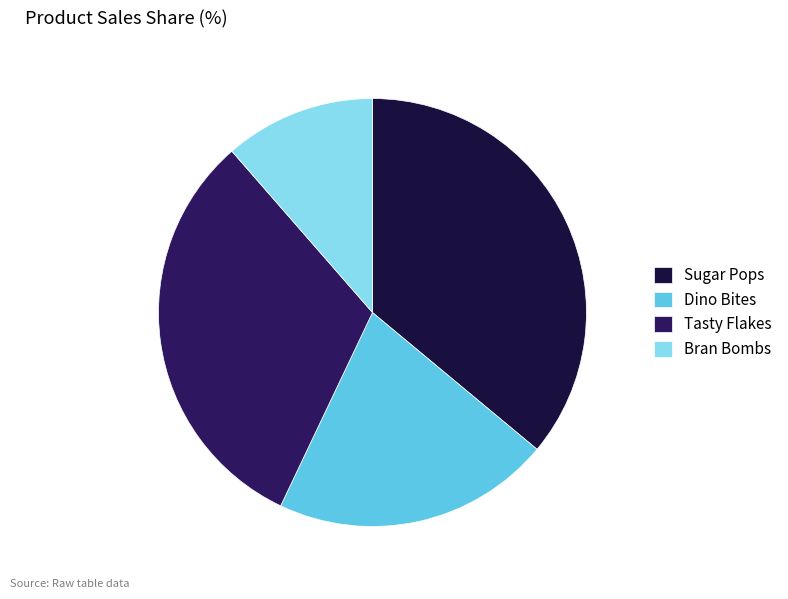

Is it true that Bran Bombs is 11% of the pie?

True